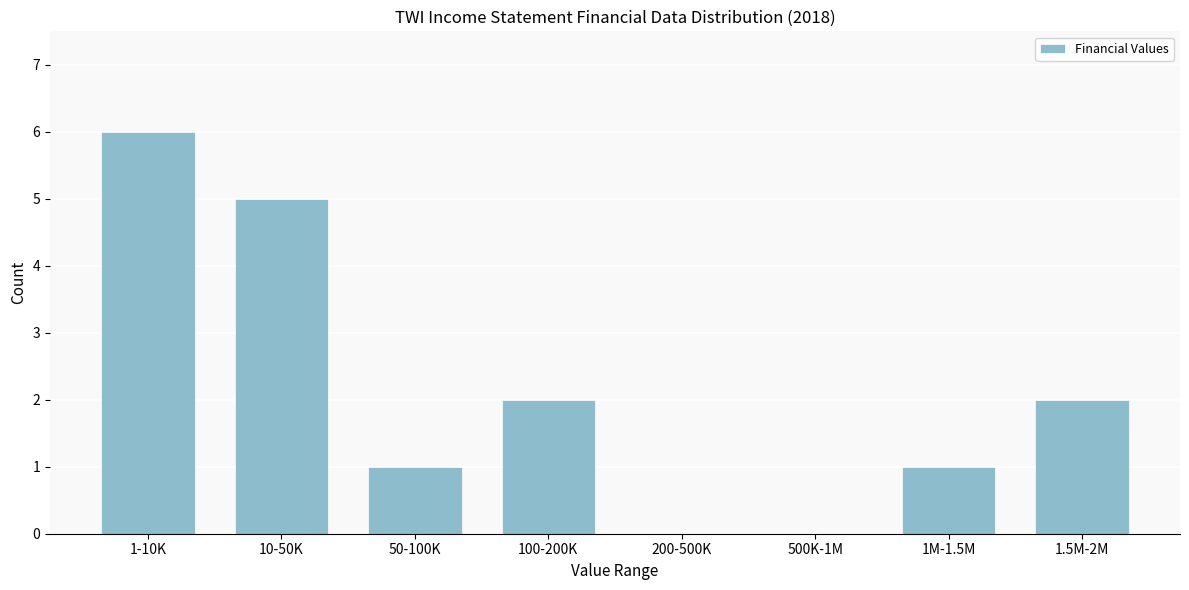

Reading right to left, list all the values displayed in this chart.

1.5M-2M=2	1M-1.5M=1	500K-1M=0	200-500K=0	100-200K=2	50-100K=1	10-50K=5	1-10K=6